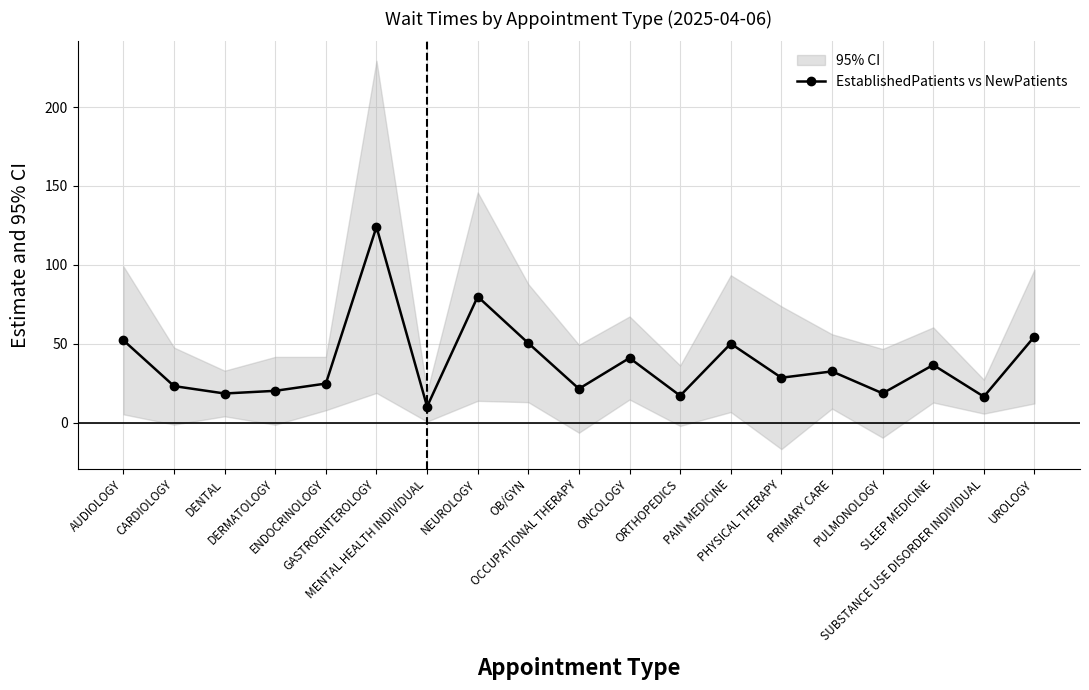

How many values are below 28?

9